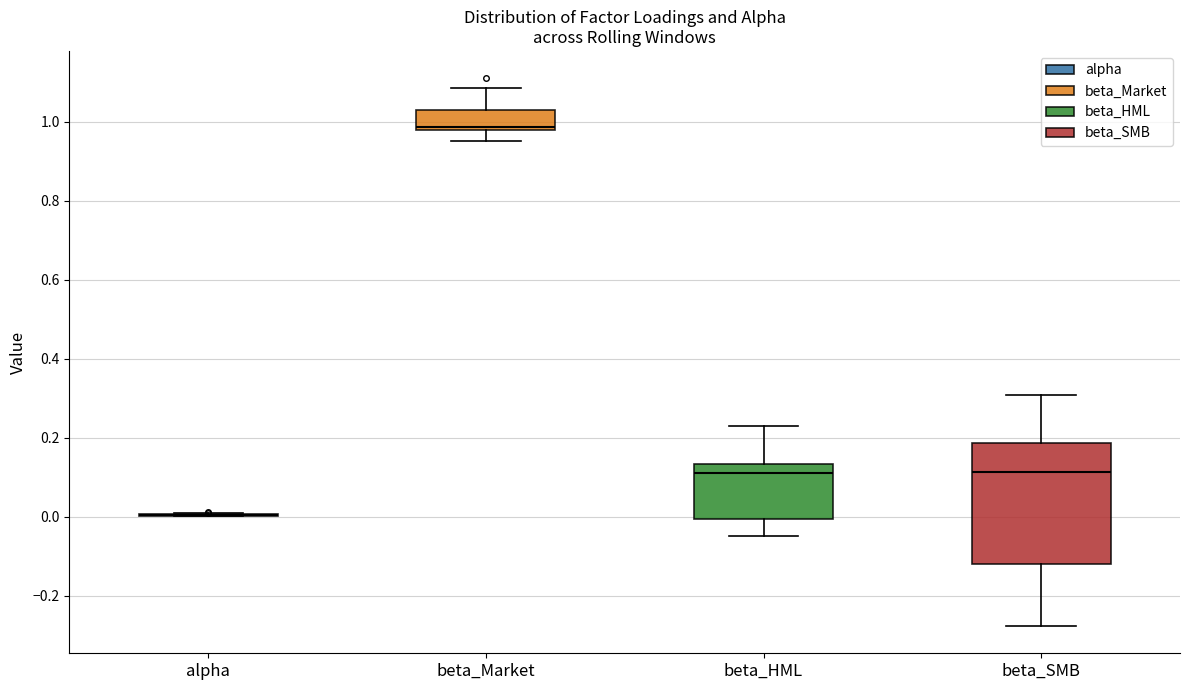

Comparing the boxes themselves (not the whiskers), which one is the tallest?

beta_SMB